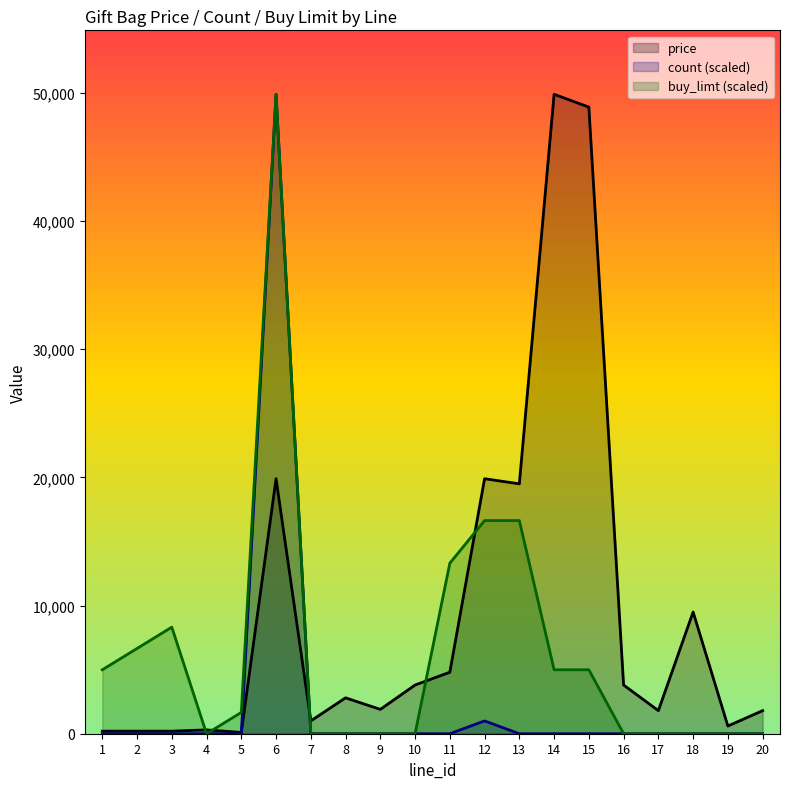

Reading right to left, transcribe all the data shown in this chart.

price: 1800.0	600.0	9500.0	1800.0	3800.0	48900.0	49900.0	19500.0	19900.0	4800.0	3800.0	1900.0	2800.0	1000.0	19900.0	100.0	300.0	200.0	200.0	200.0
count: 0.0	0.0	0.0	0.0	0.0	0.0	0.0	0.0	998.0	0.0	0.0	0.0	0.0	0.0	49900.0	0.0	0.0	0.0	0.0	0.0
buy_limt: 0.0	0.0	0.0	0.0	0.0	4990.0	4990.0	16633.3	16633.3	13306.7	0.0	0.0	0.0	0.0	49900.0	1663.3	0.0	8316.7	6653.3	4990.0